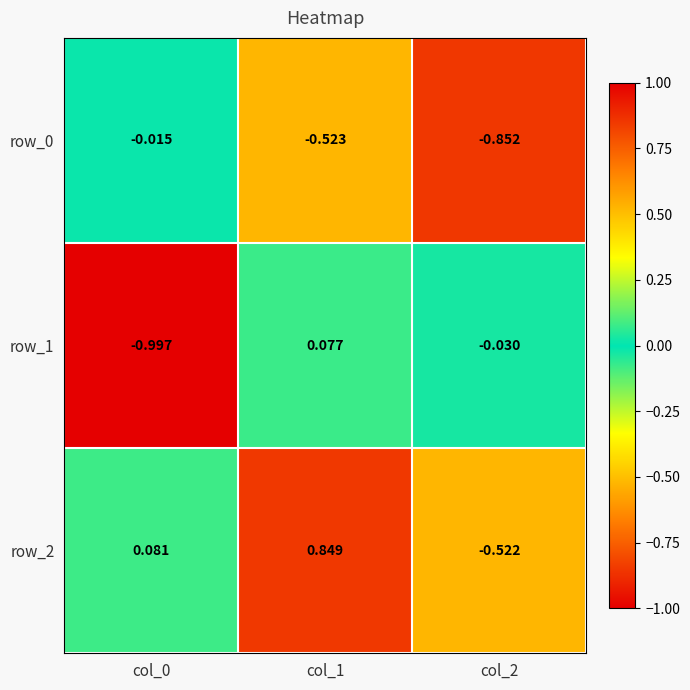

Which category has the highest value in the row_2 series?

col_1